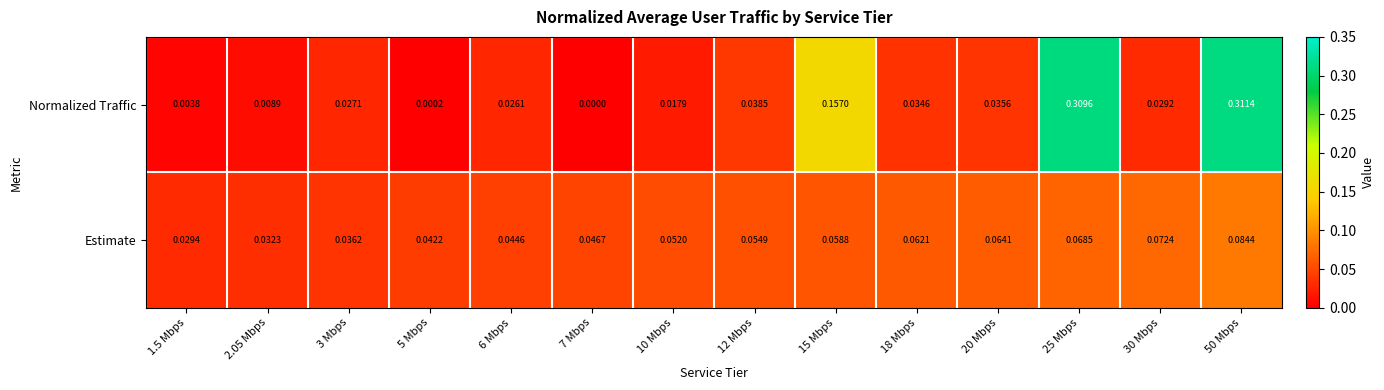

At how many categories does at least one series exceed 0?

14